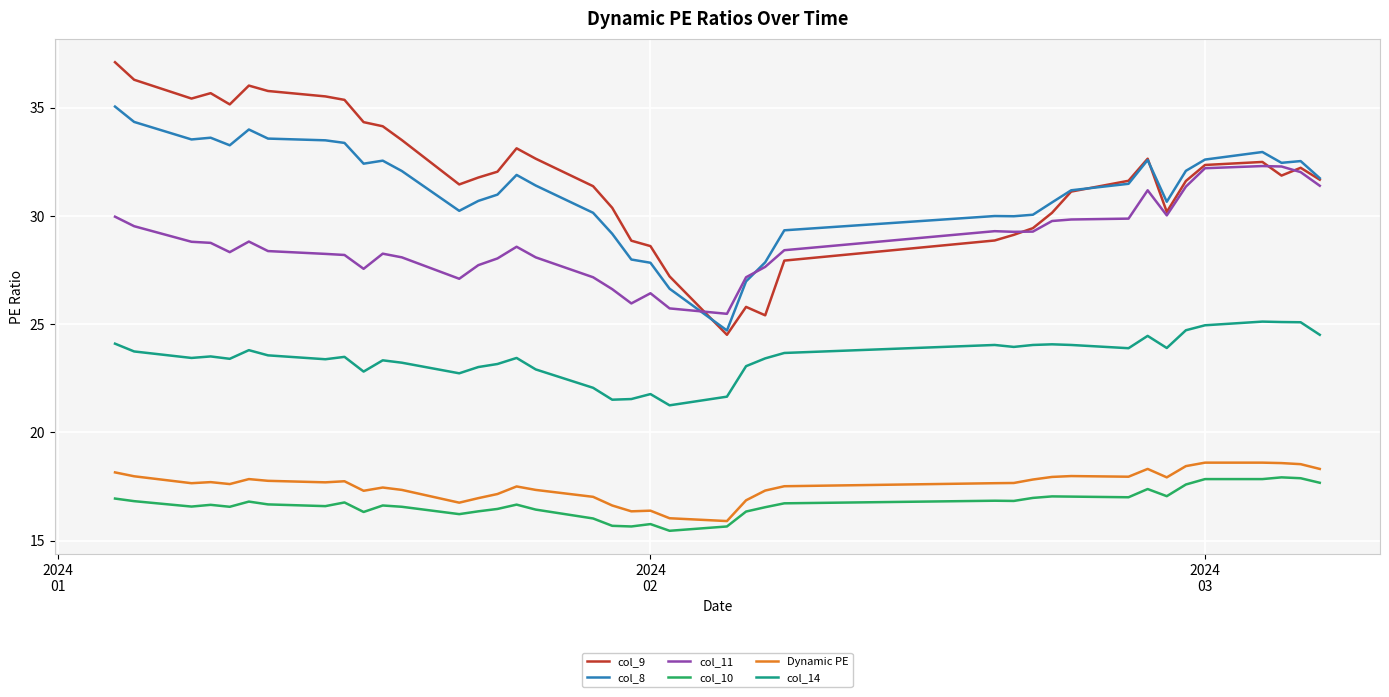

Is this an area chart (filled region under the line)?

No